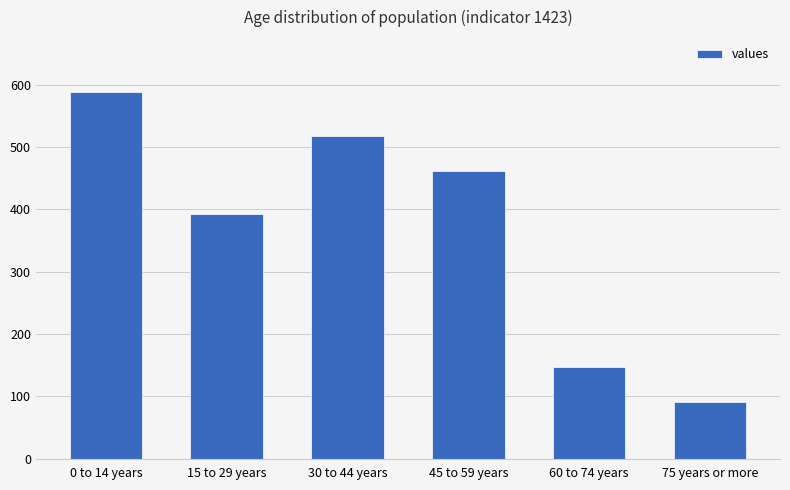

Reading right to left, transcribe all the data shown in this chart.

91	147	462	518	392	588